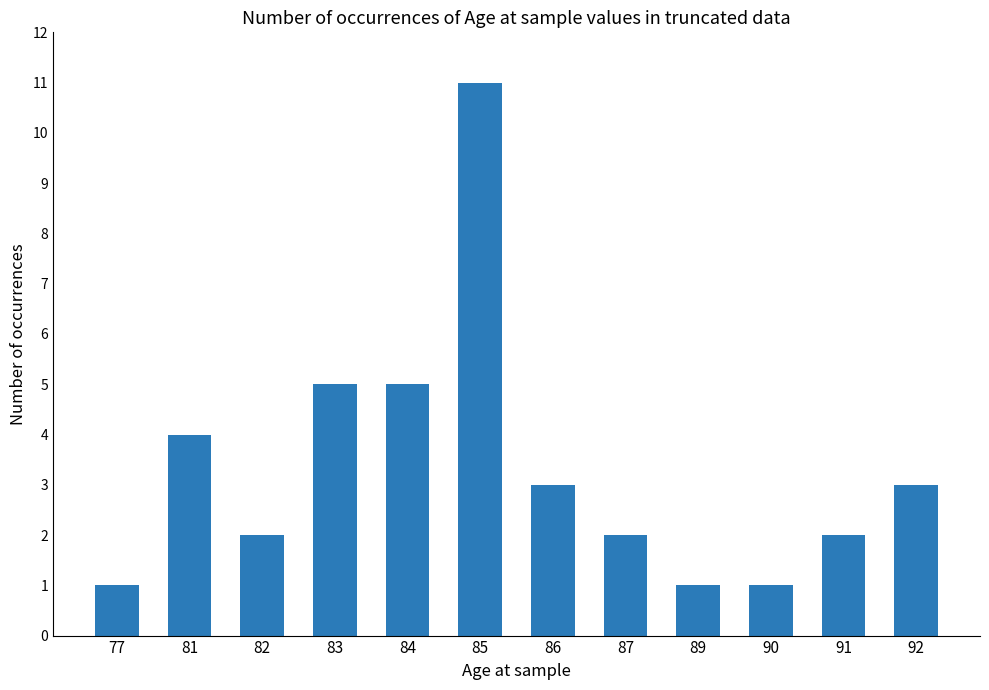

What is the change in value from 83 to 90?

-4